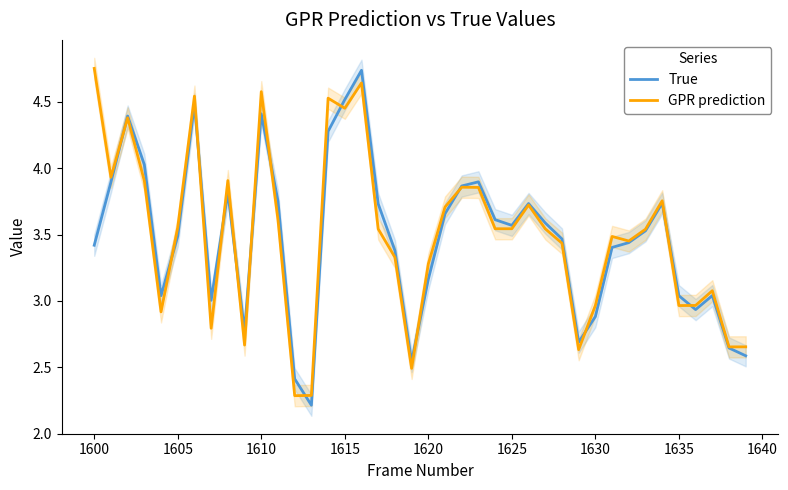

What is the lowest value of the GPR prediction series?

2.3